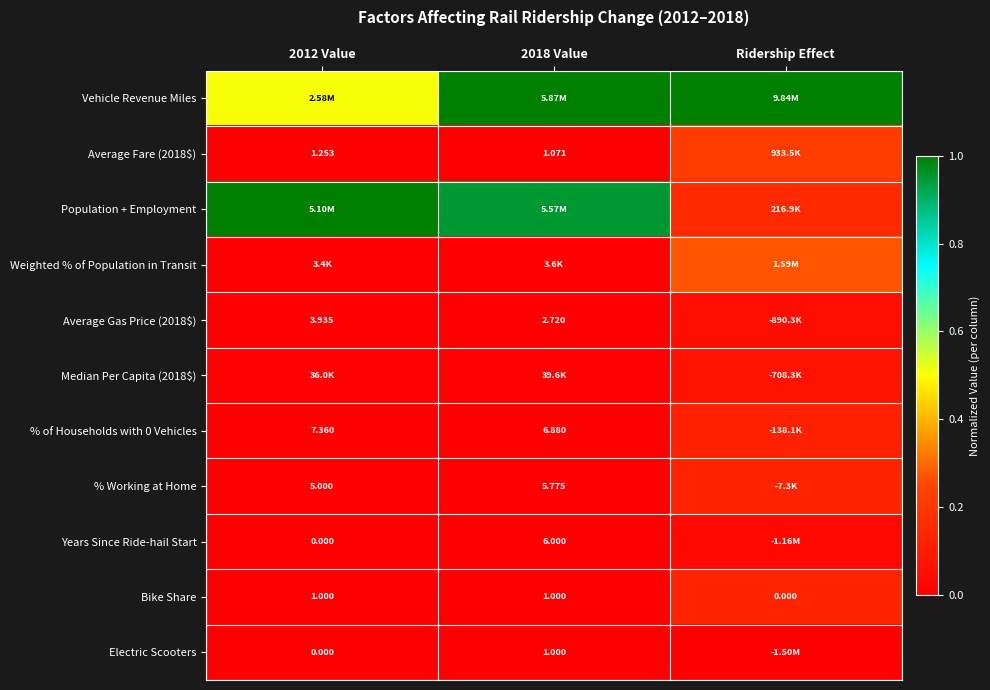

Is the value of Average Gas Price (2018$) at 2012 Value greater than the value of Years Since Ride-hail Start at 2012 Value?

Yes